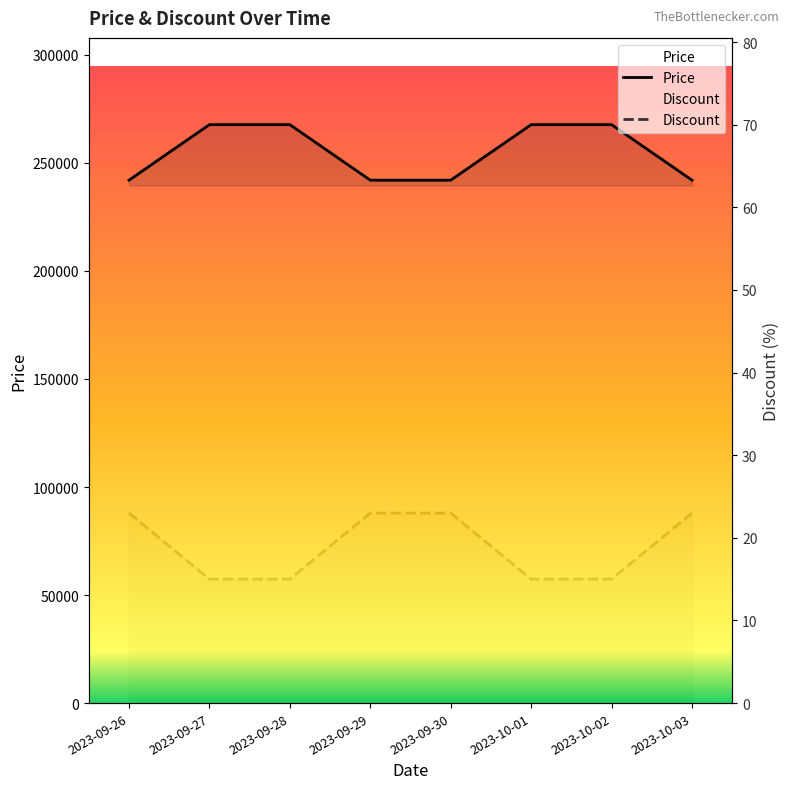

Is this an area chart (filled region under the line)?

No